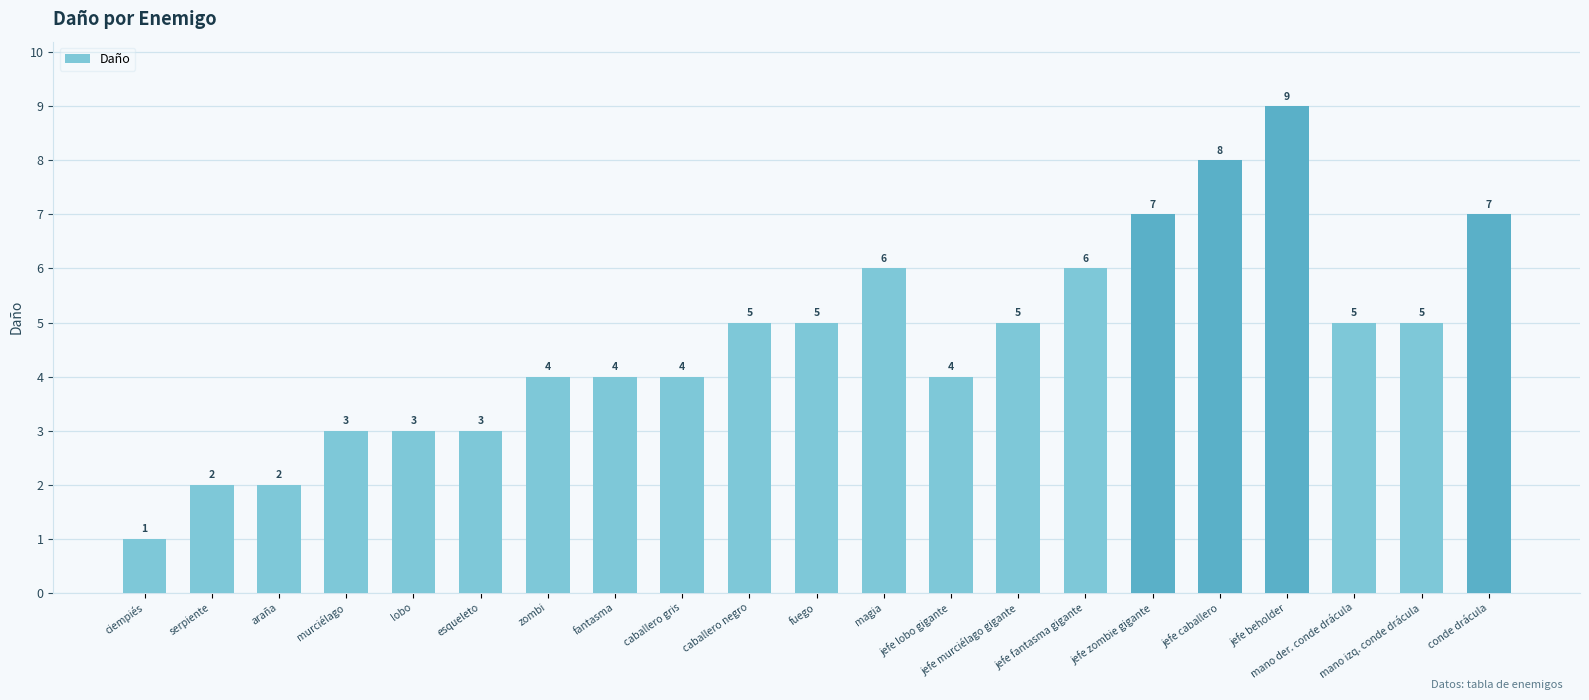

Which category has the highest value across all series?

jefe beholder